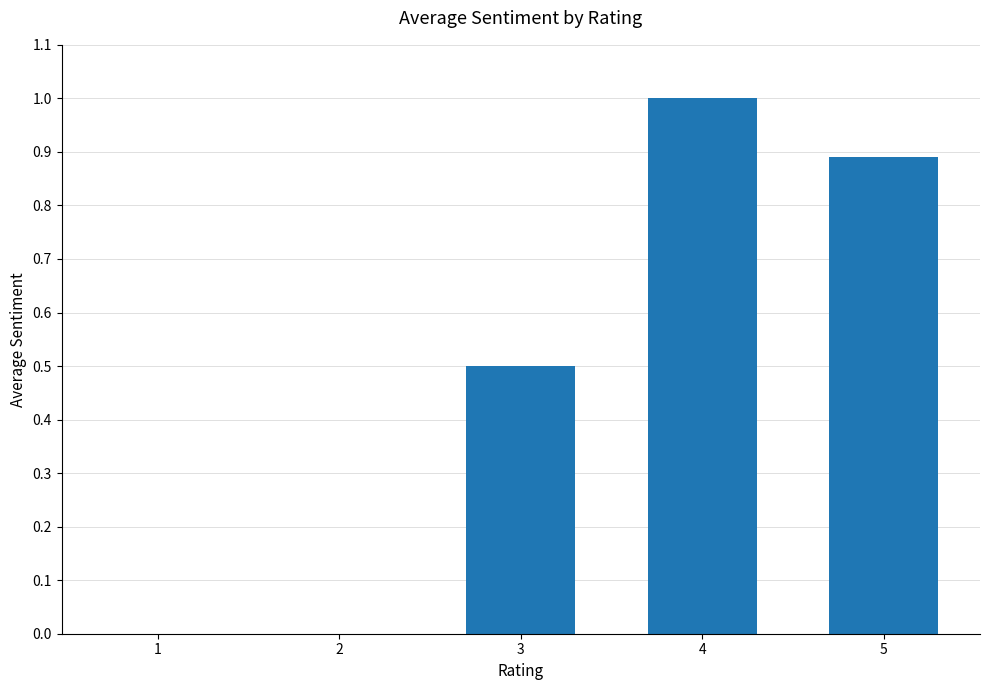

Is it true that the value at 4 is 1.0?

True